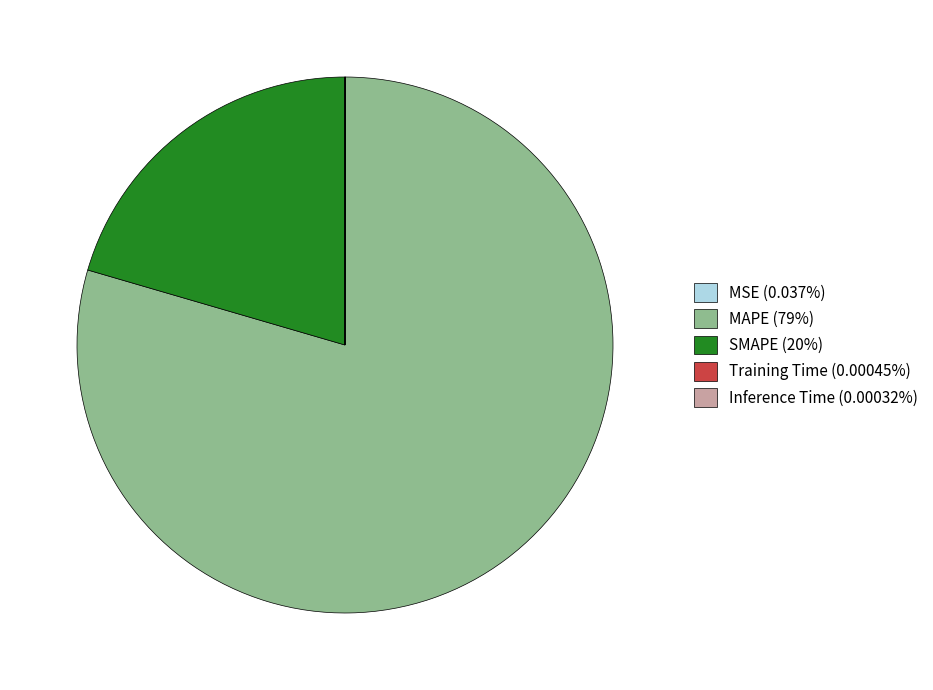

Does SMAPE represent more than half of the total?

No